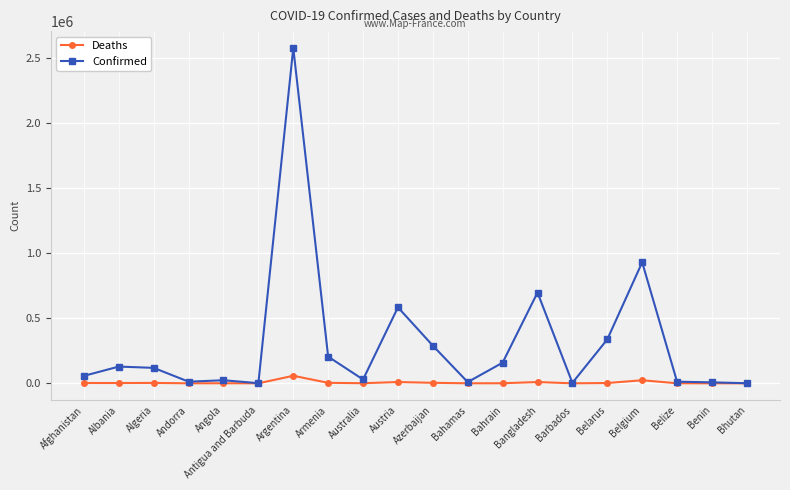

What position from the left is Angola?

5